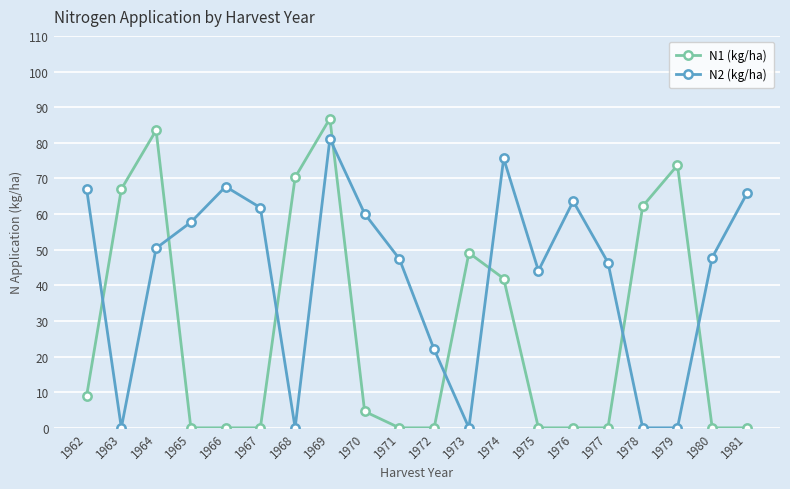

Which series has the largest range (max minus min)?

N1 (kg/ha)